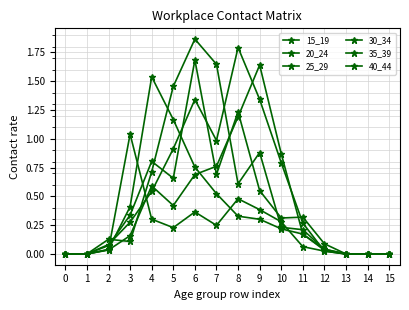

What is the sum of all 15_19 values?

3.5